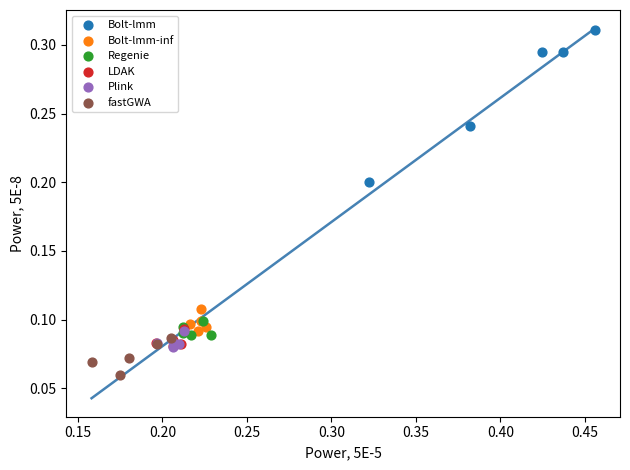

Which series reaches the minimum Y coordinate?

fastGWA